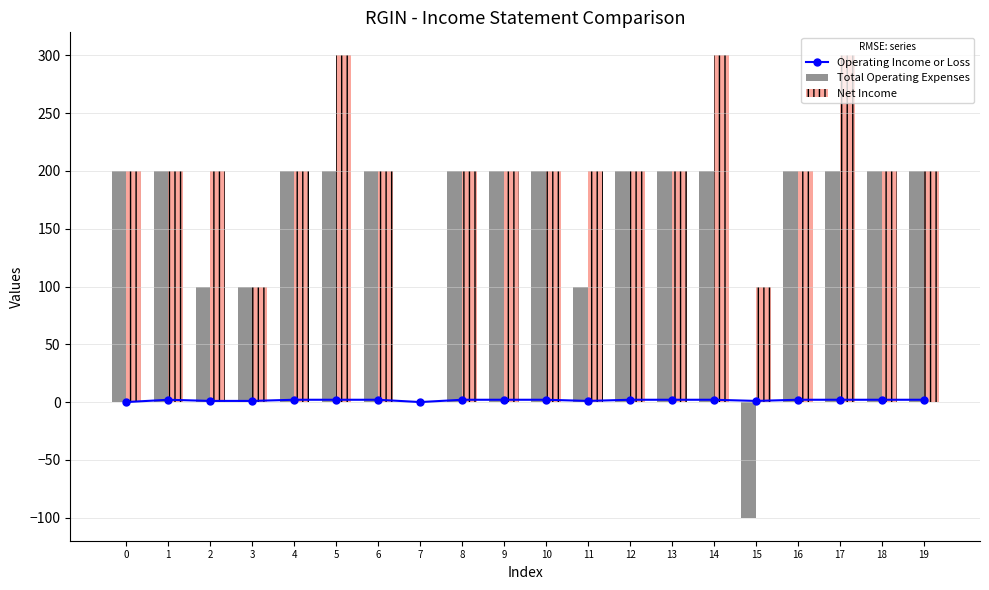

True or false: Total Operating Expenses has a value of 200 at 13.

True